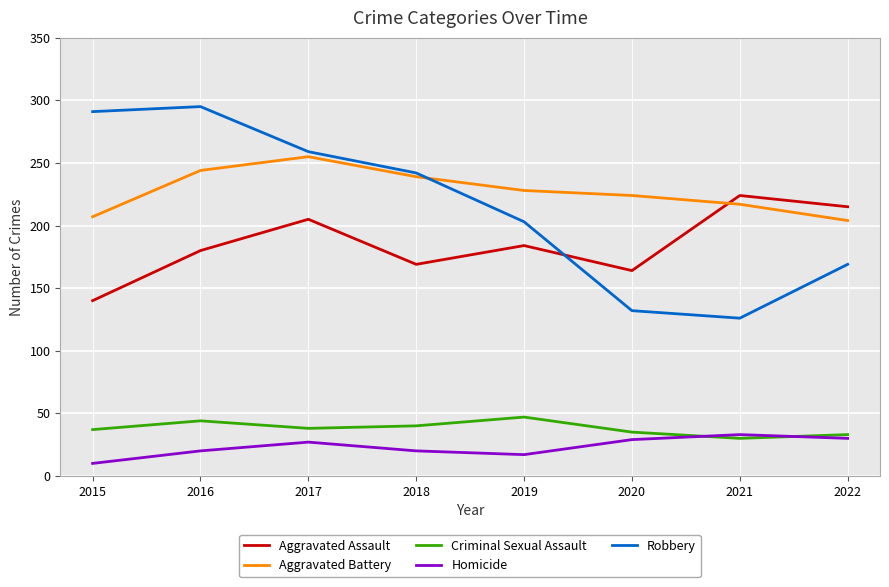

How many times do Criminal Sexual Assault and Homicide cross each other?

2